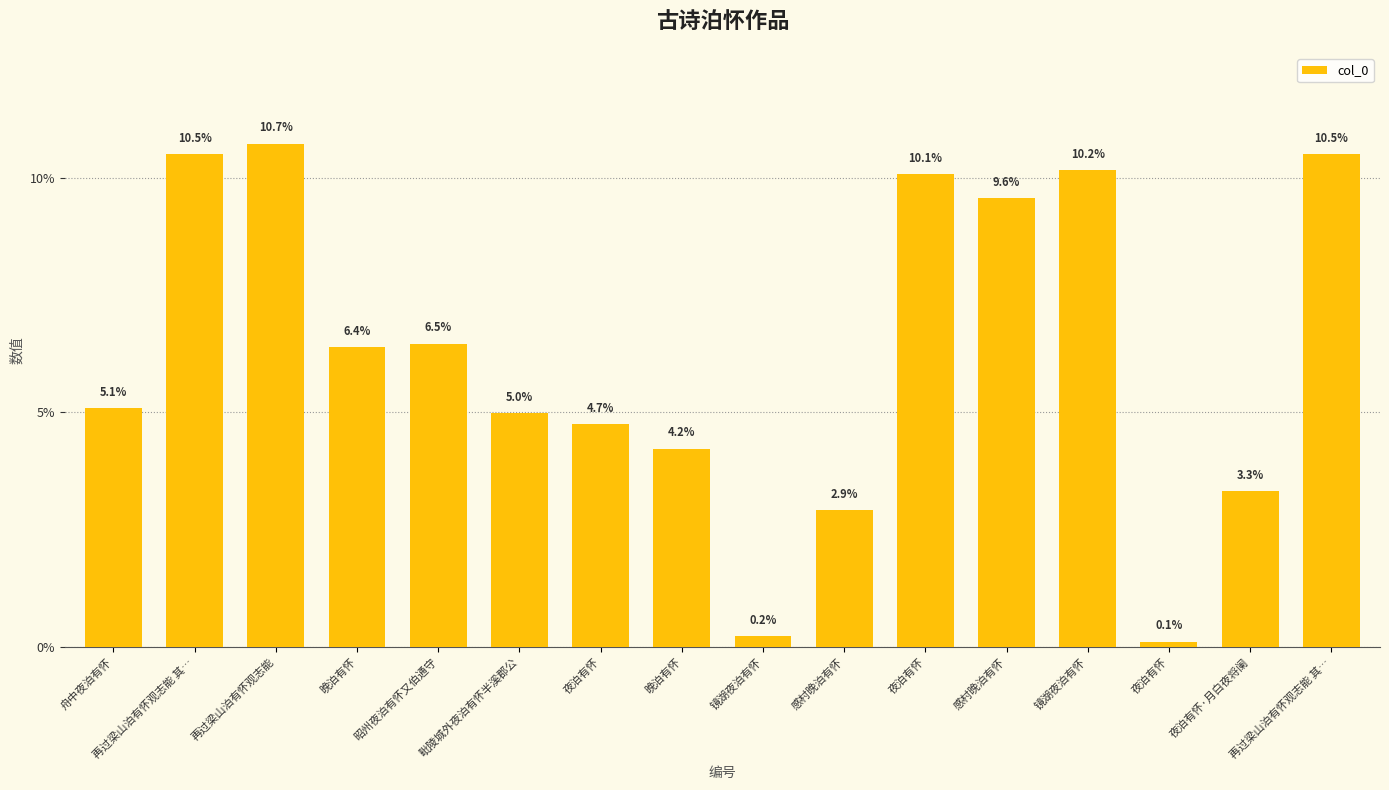

Does the chart contain any negative values?

No